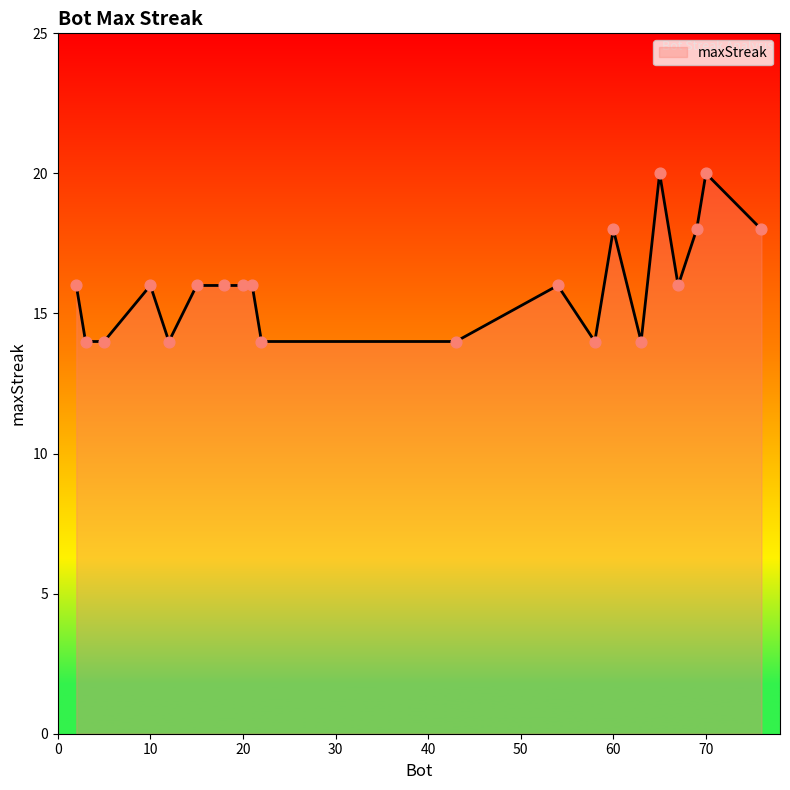

What is the difference between the maximum and minimum values?

6